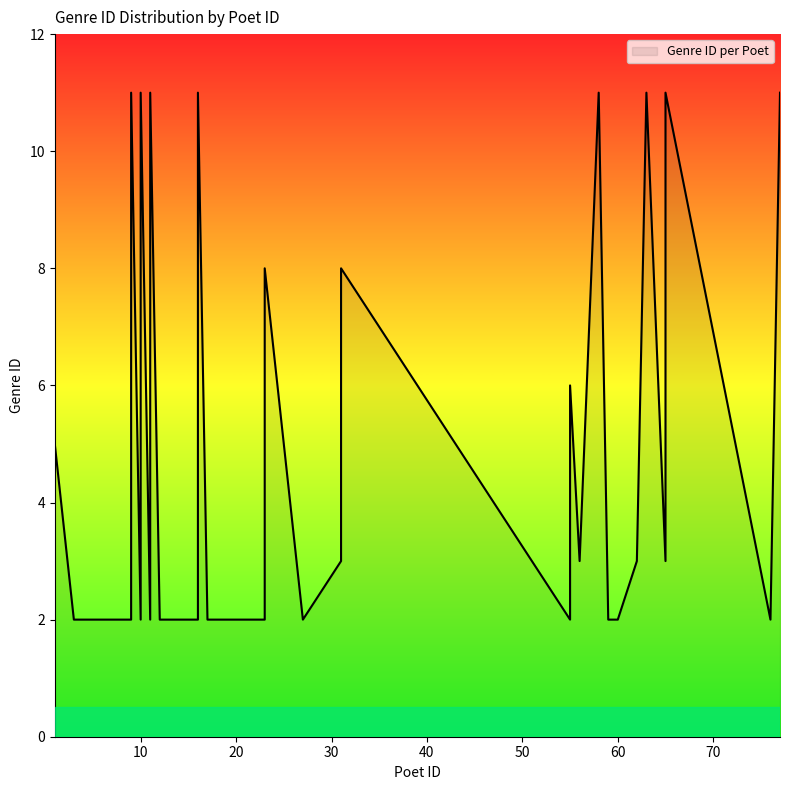

What is the minimum value shown in the chart?

2